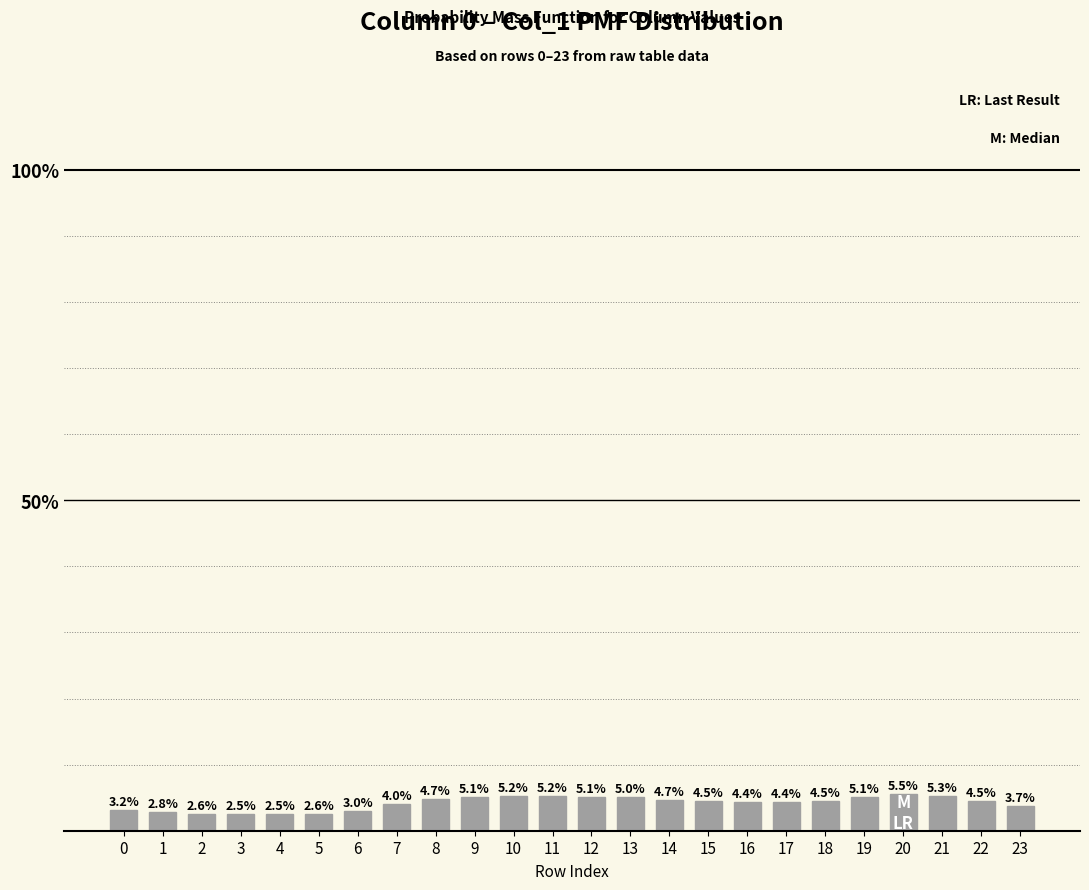

What is the greatest value displayed?

5.5